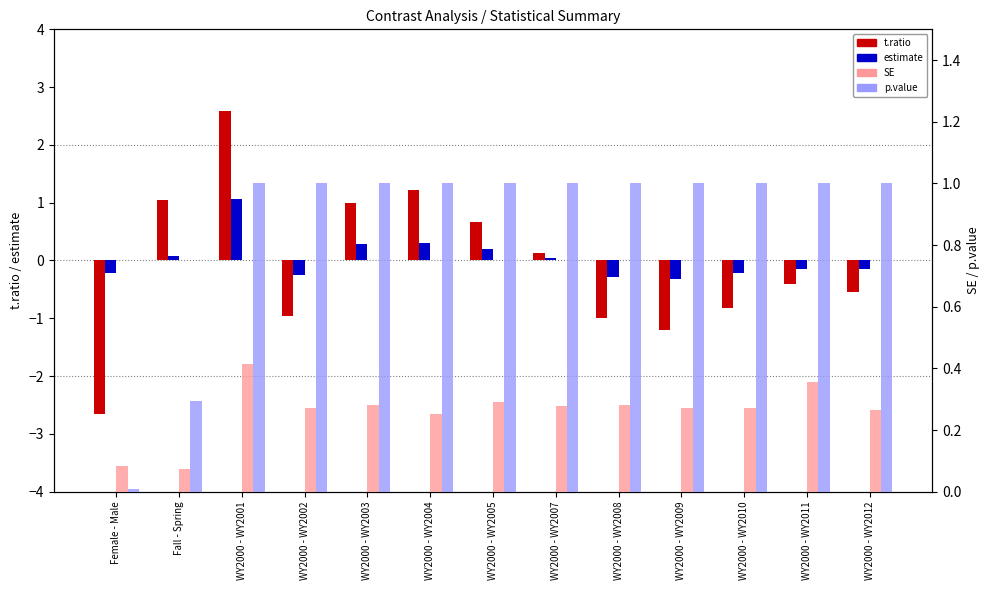

Rank the series at Female - Male from highest to lowest value.

SE, p.value, estimate, t.ratio